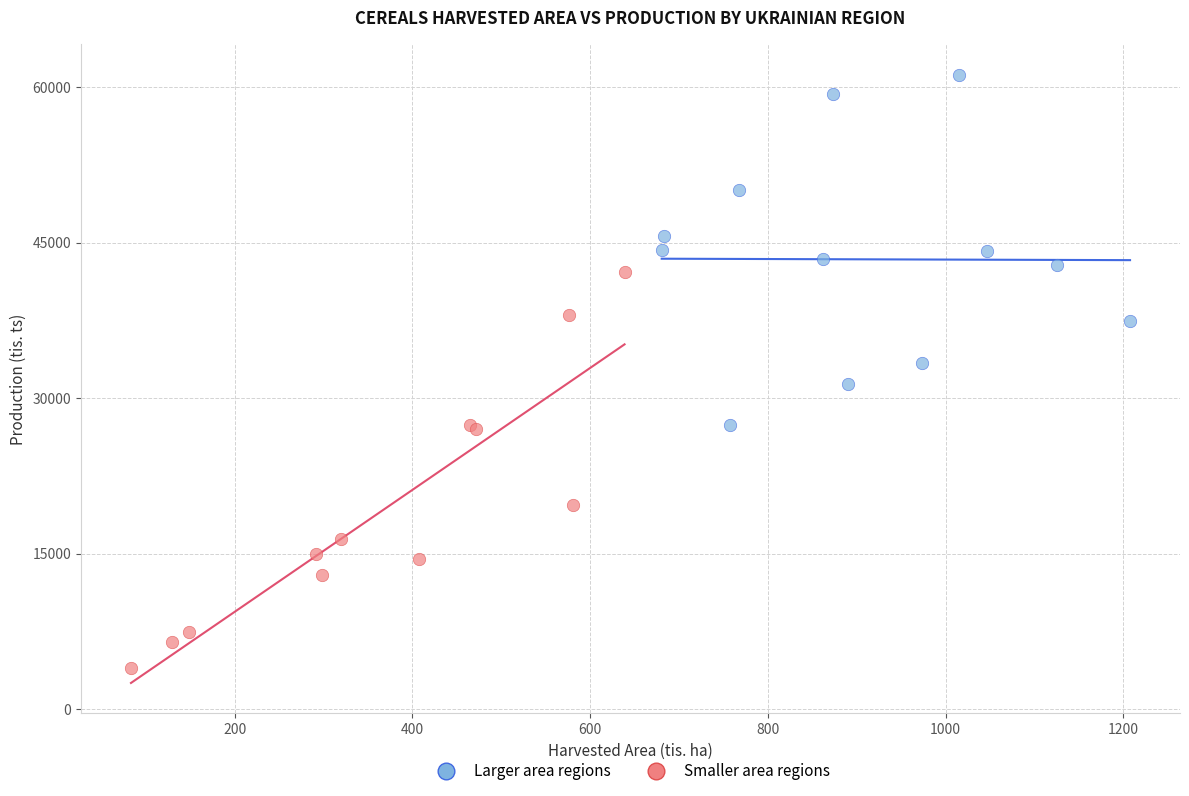

Which series reaches the minimum Y coordinate?

Smaller area regions